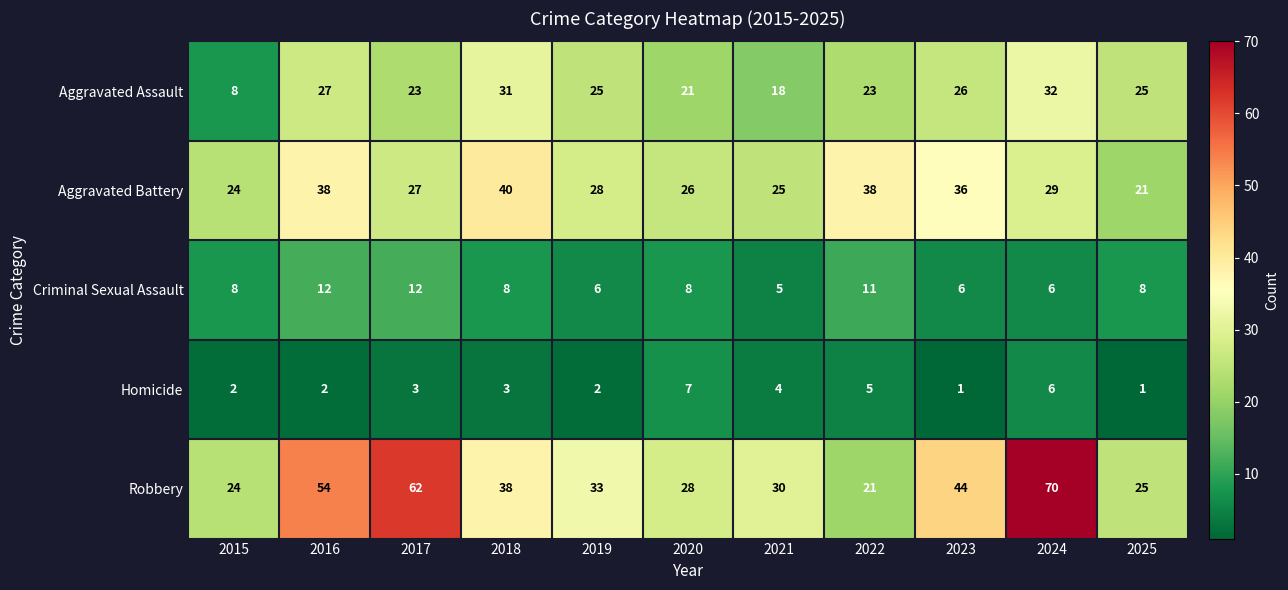

The Homicide series shows 5 at 2022. True or false?

True